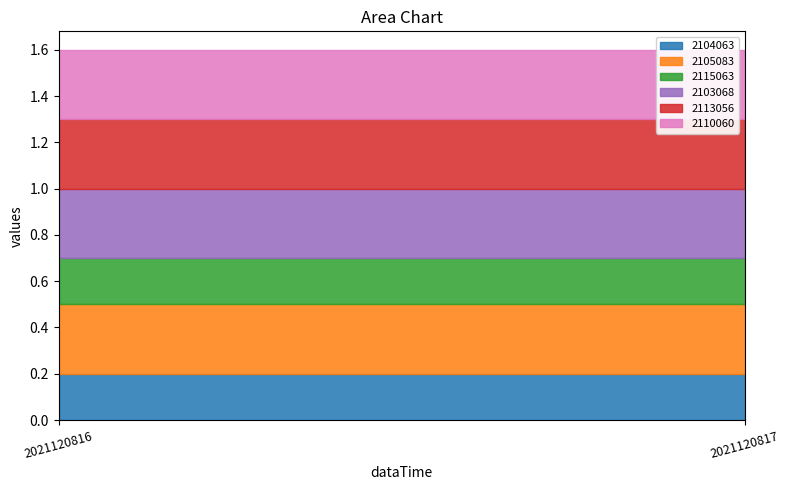

What is the value of the 2115063 point at the 2nd from the left?

0.2